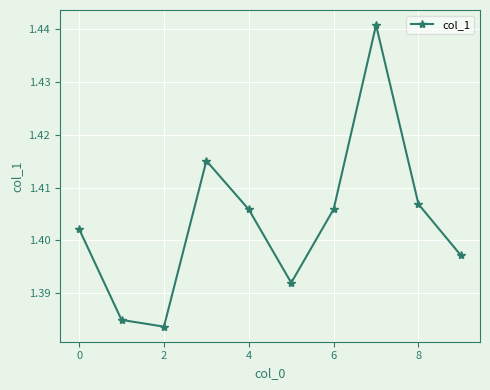

How many values are between 1 and 2?

10